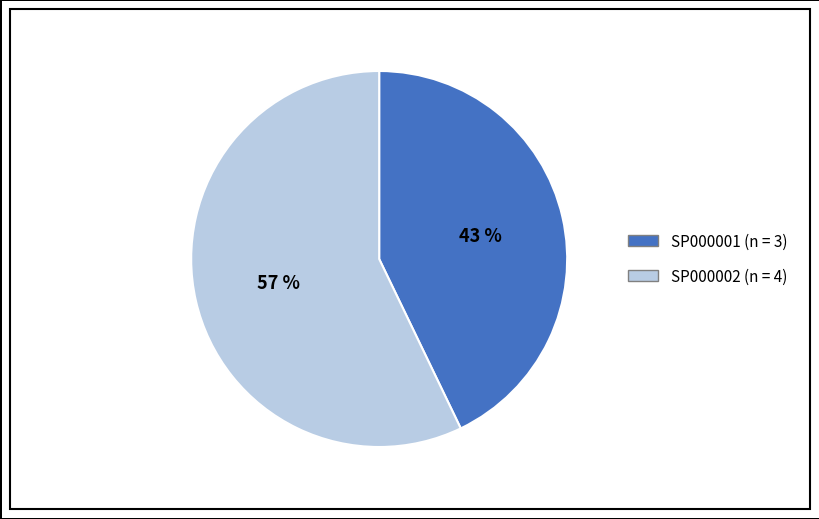

To the nearest percent, what portion does SP000002 represent?

57%